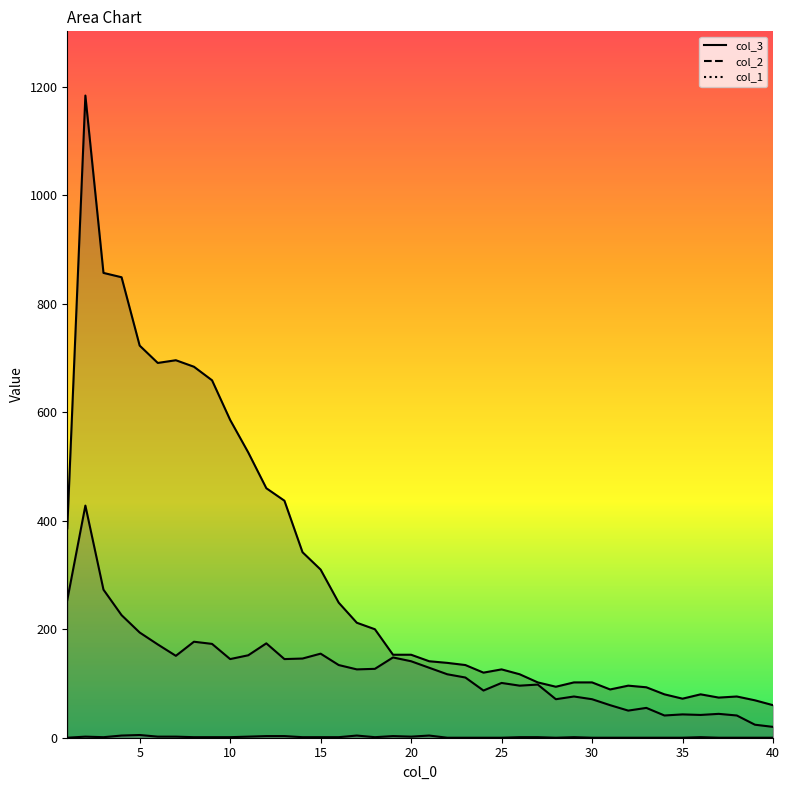

Rank the series by their average value, from lowest to highest.

col_1, col_2, col_3